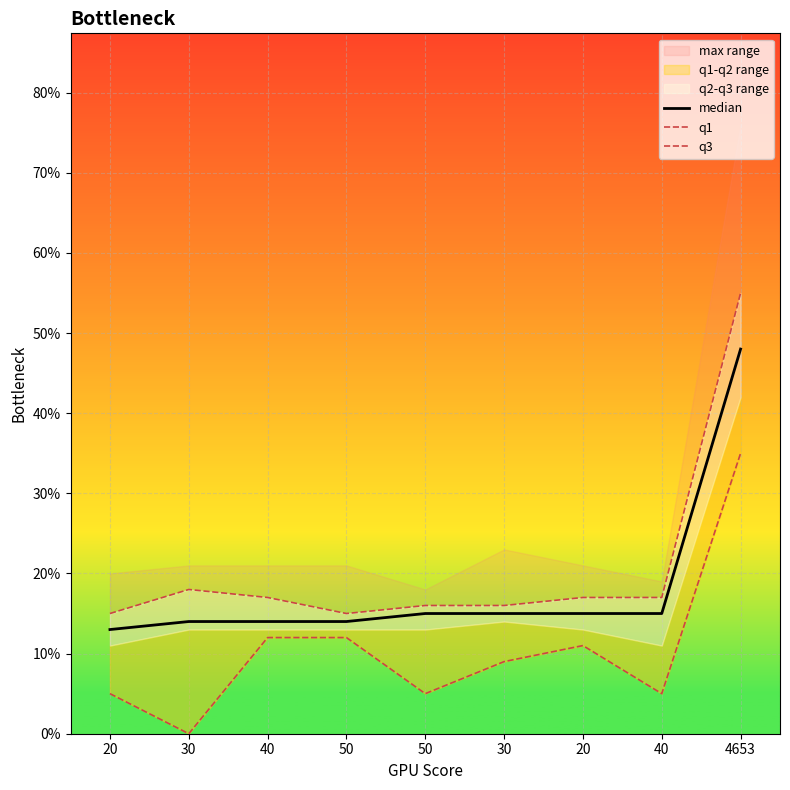

Is this an area chart (filled region under the line)?

No